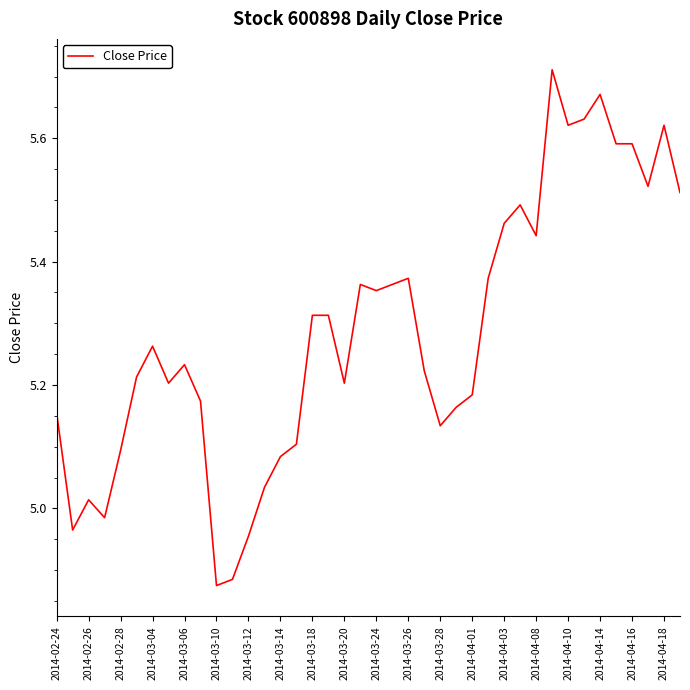

What is the difference between the maximum and minimum values?

0.8